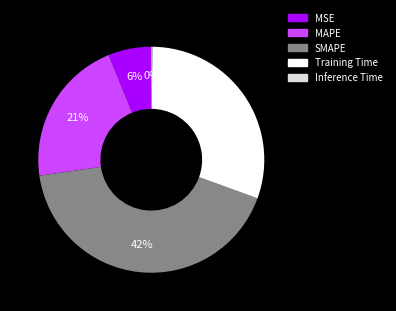

To the nearest percent, what is the average slice percentage?

20%